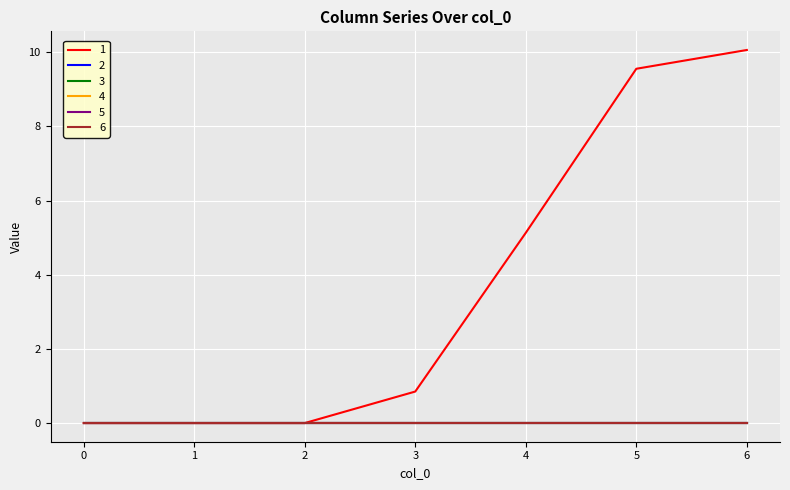

List the series in order of their peak value, highest first.

1, 2, 3, 4, 5, 6